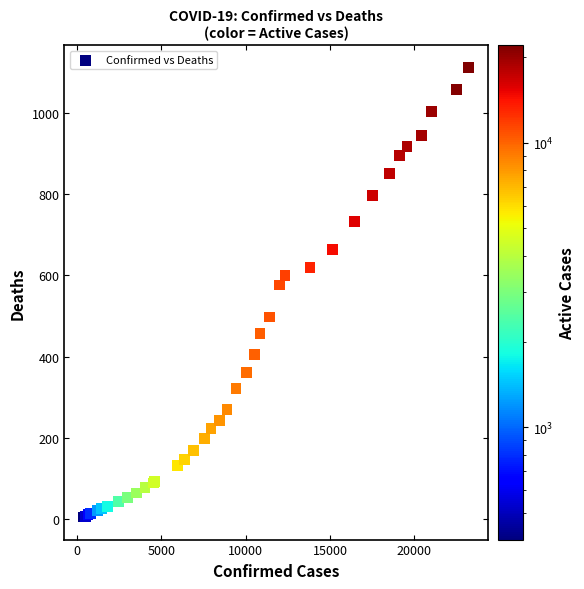

What Y value in the scatter plot is closest to 558?

576